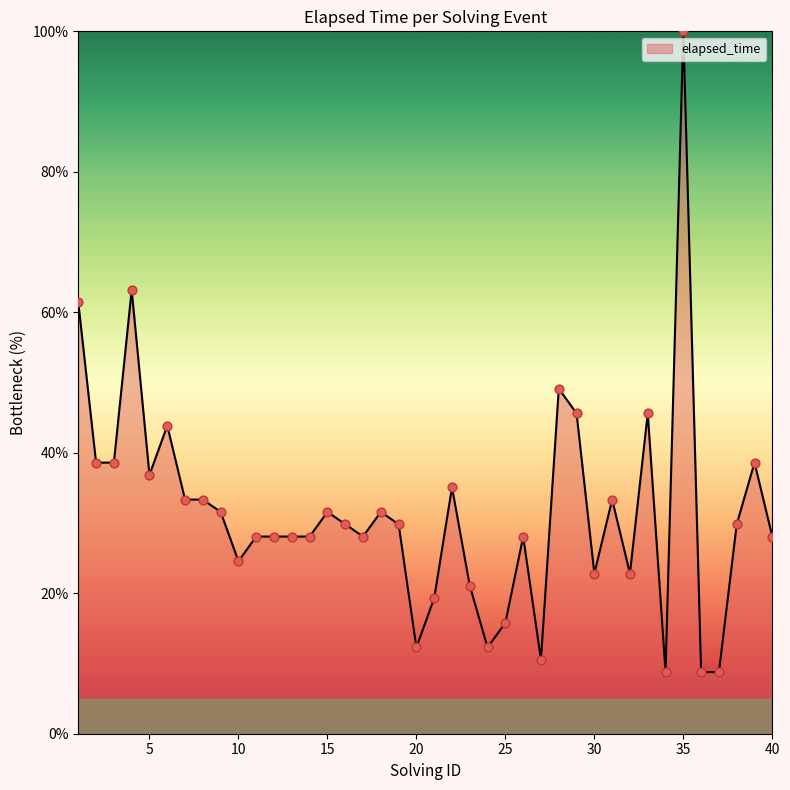

What is the difference between the maximum and minimum values?

91.2